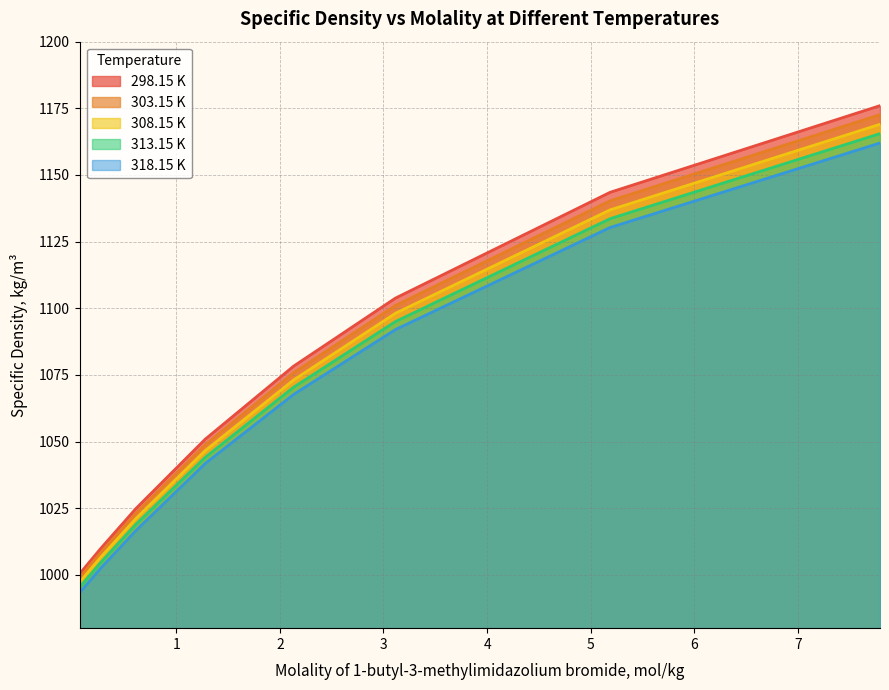

Rank the series by their average value, from highest to lowest.

298.15 K, 303.15 K, 308.15 K, 313.15 K, 318.15 K